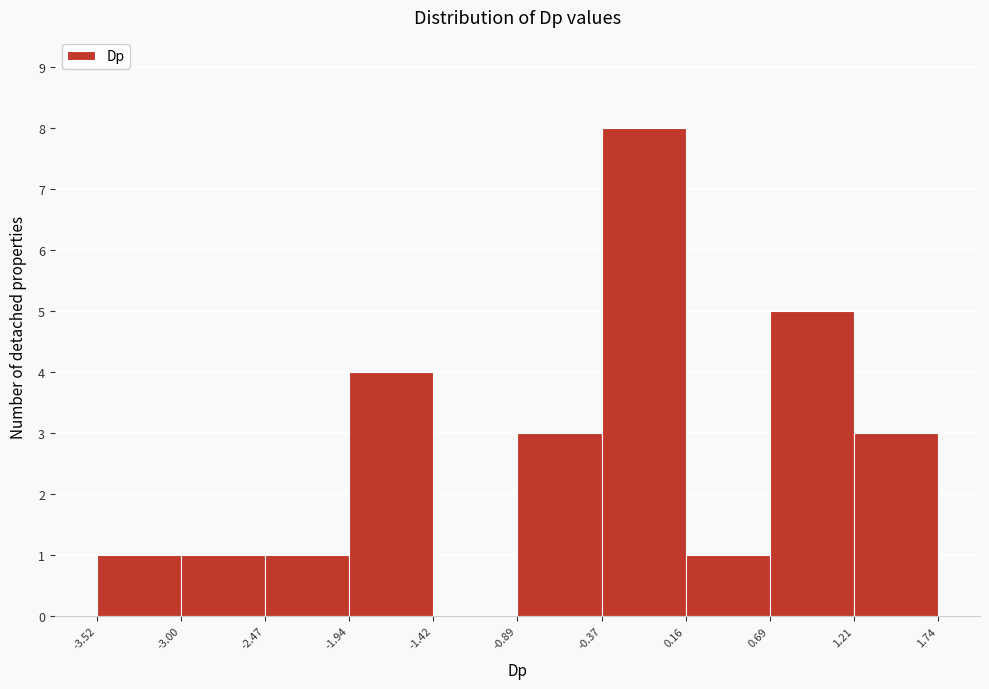

Reading left to right, list every bar in this chart as the range it spans on the x-axis followed by its height. The values are not printed on the chart, so give them approximately, as read against the axis.

-3.52 to -3.00: 1
-3.00 to -2.47: 1
-2.47 to -1.94: 1
-1.94 to -1.42: 4
-1.42 to -0.89: 0
-0.89 to -0.37: 3
-0.37 to 0.16: 8
0.16 to 0.69: 1
0.69 to 1.21: 5
1.21 to 1.74: 3